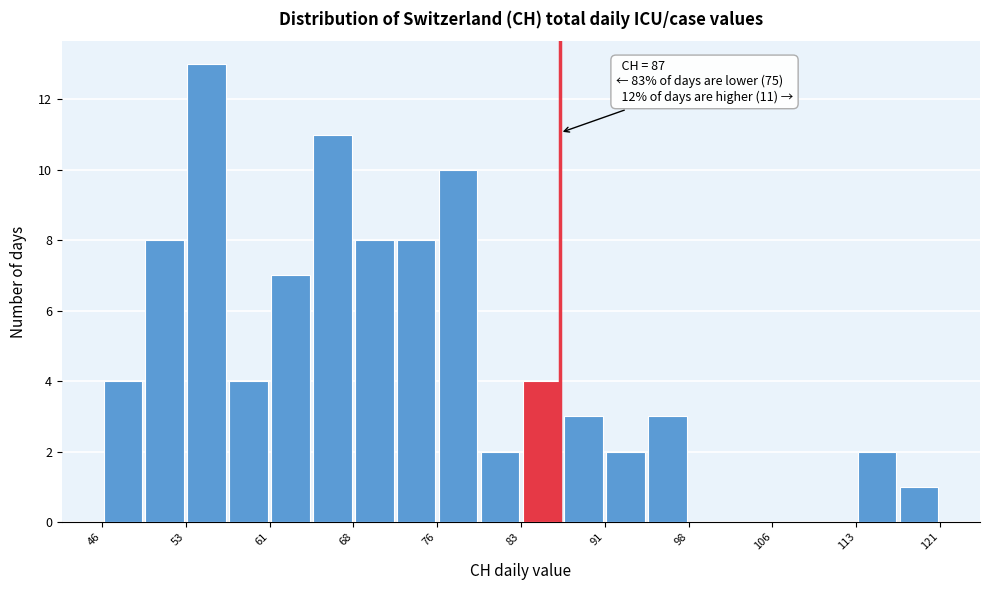

Read against the x-axis, roughly where is the centre of the tallest bar?

55